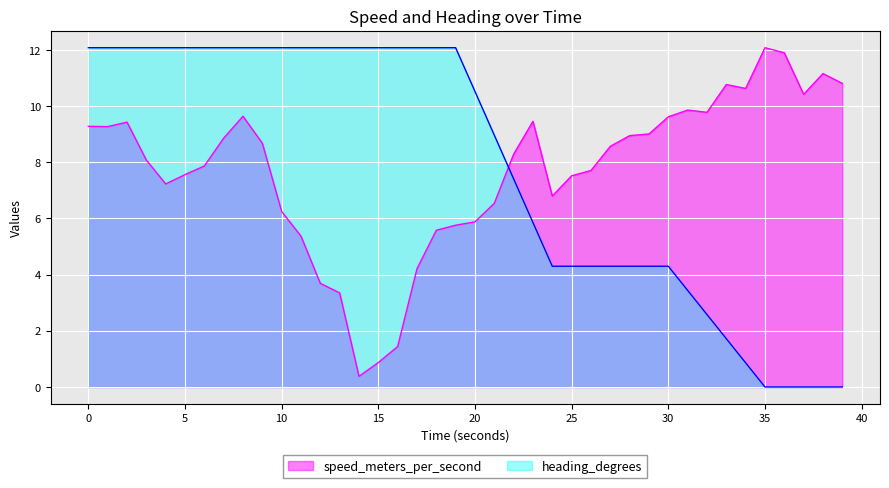

What is the difference between the maximum and minimum values in the heading_degrees series?

12.1